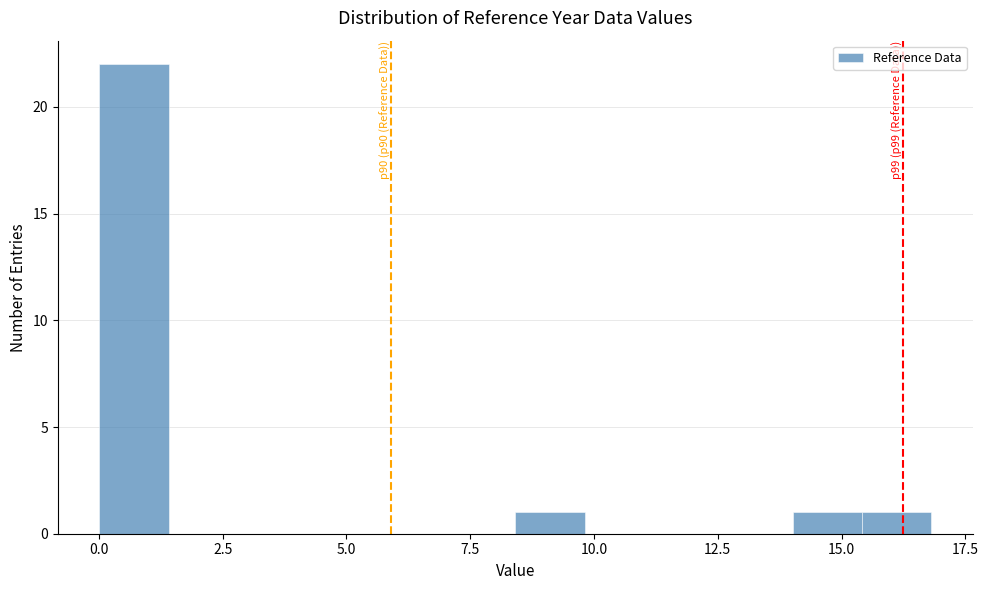

Around what value on the x-axis is the tallest bar? Give the approximate position of its centre, as read against the axis.

0.5